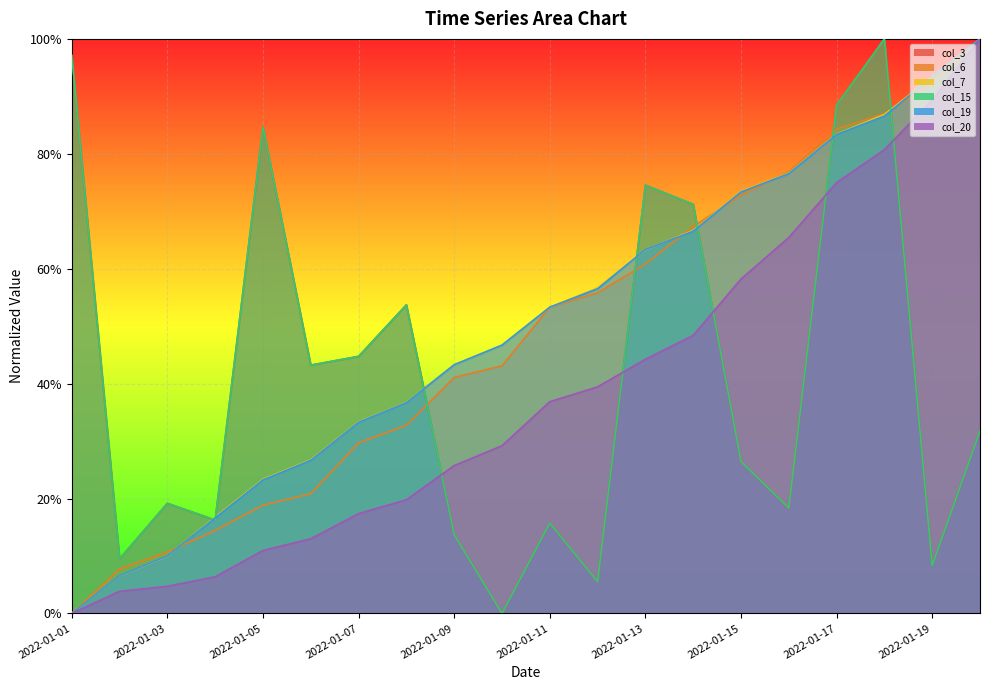

What is the difference between the maximum and minimum values in the col_7 series?

1.0